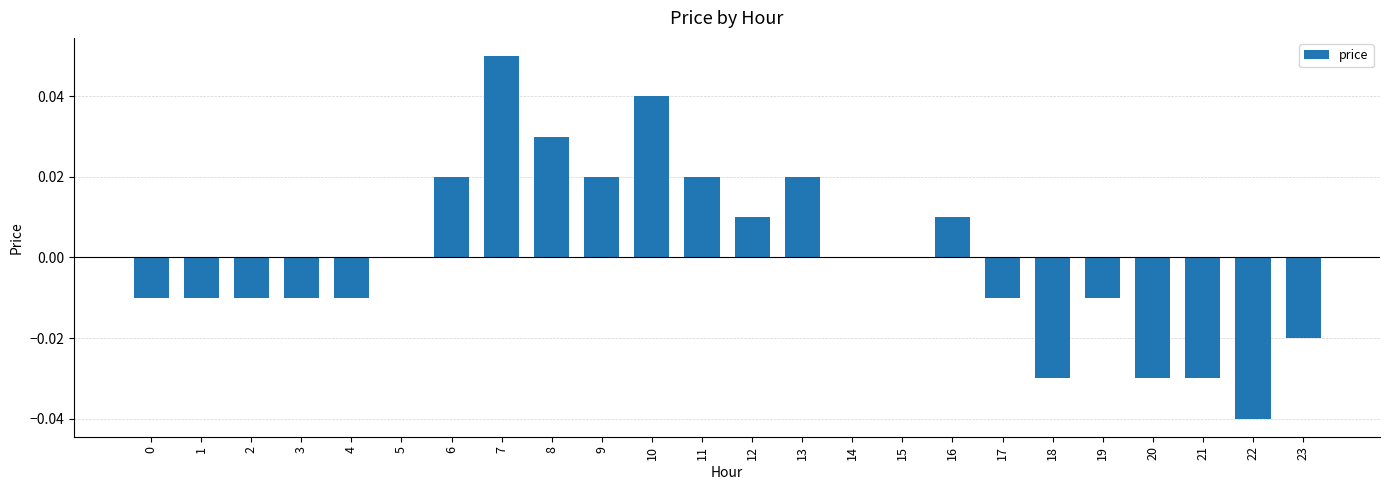

Between 6 and 23, which is larger?

6